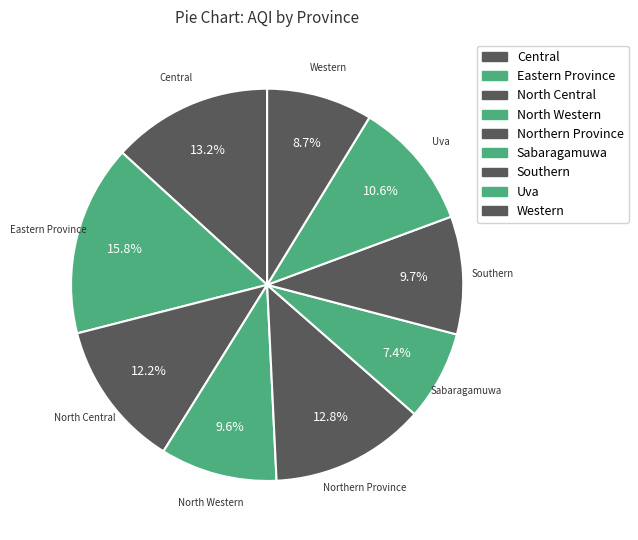

Does any single category account for the majority?

No